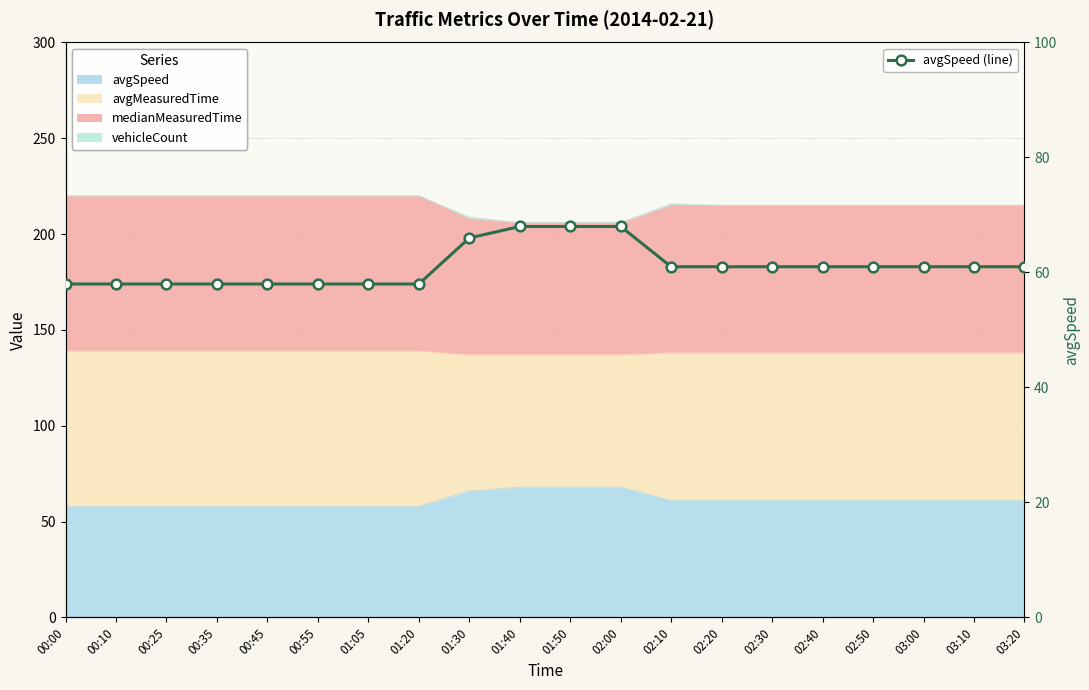

What value does the data have at 02:10, to the nearest 5?

60